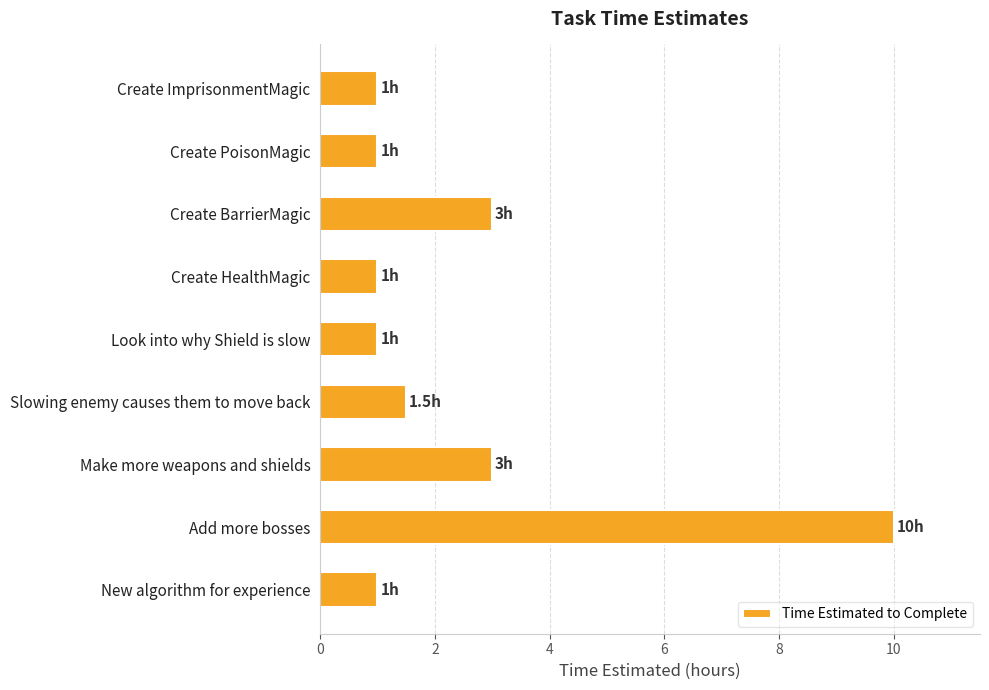

What is the ratio of the value at Create ImprisonmentMagic to the value at New algorithm for experience?

1.0